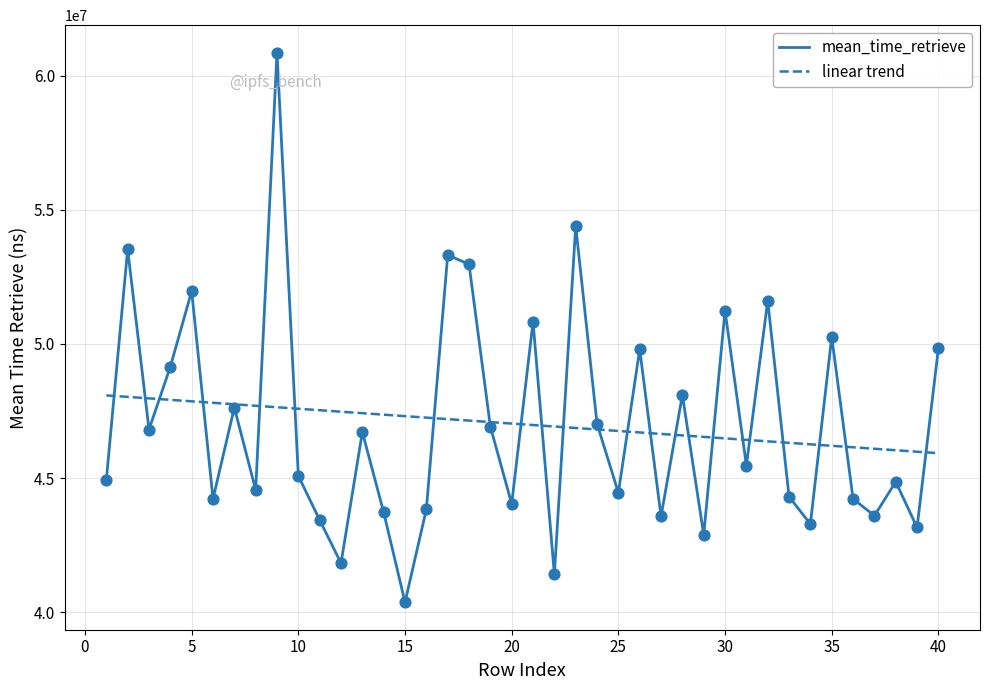

Which series has the largest range (max minus min)?

mean_time_retrieve